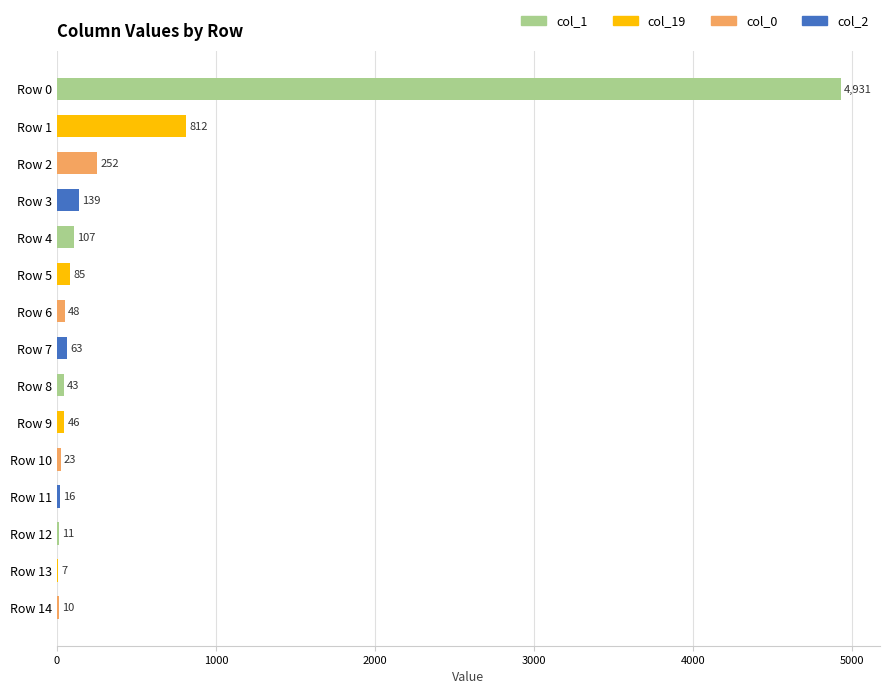

What is the maximum value shown in the chart?

4931